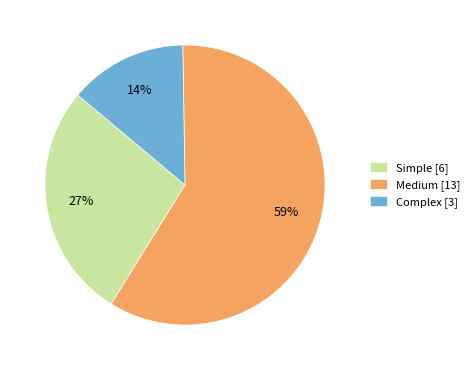

Between Medium and Complex, which is larger?

Medium